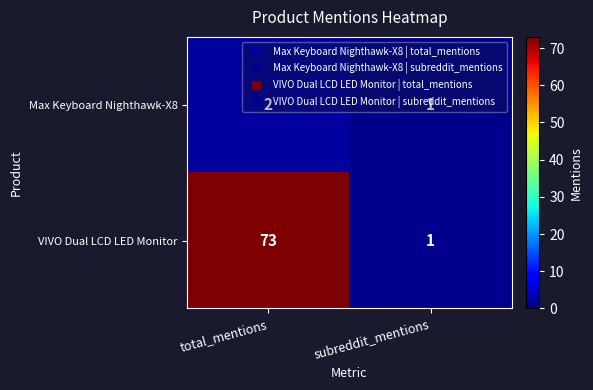

Which category has the highest value in the VIVO Dual LCD LED Monitor series?

total_mentions